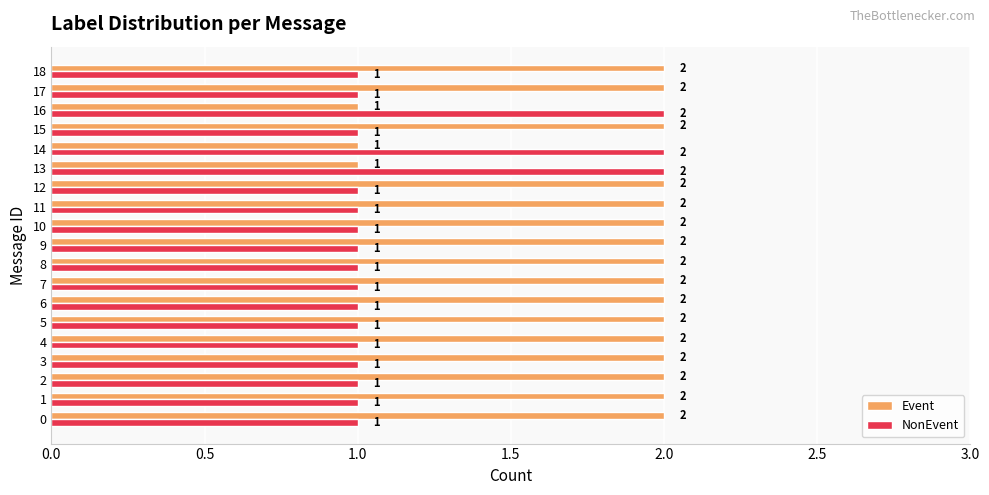

What is the total value across all series at 14?

3